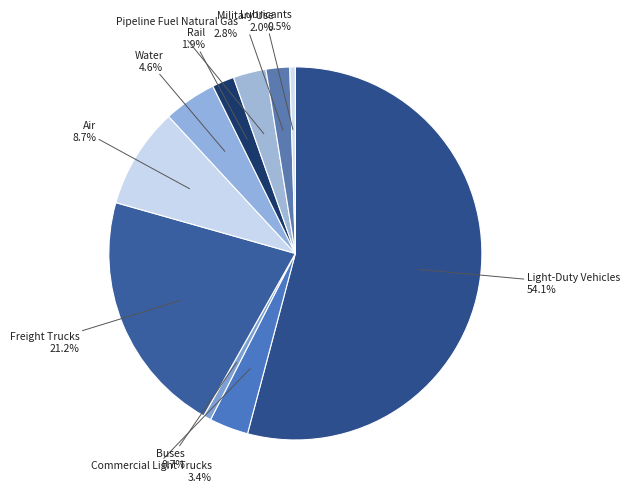

How many slices are in this pie chart?

10